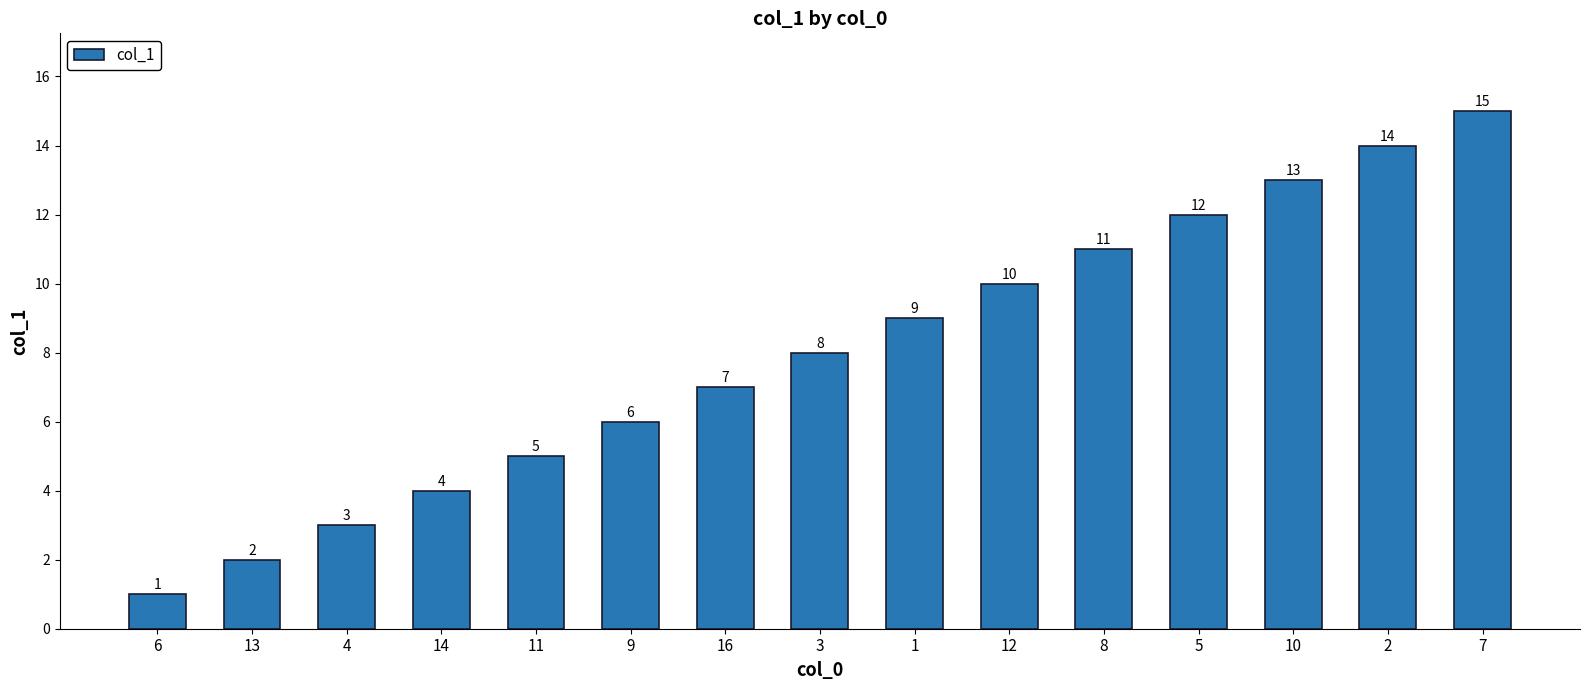

The value at 12 is 10. True or false?

True